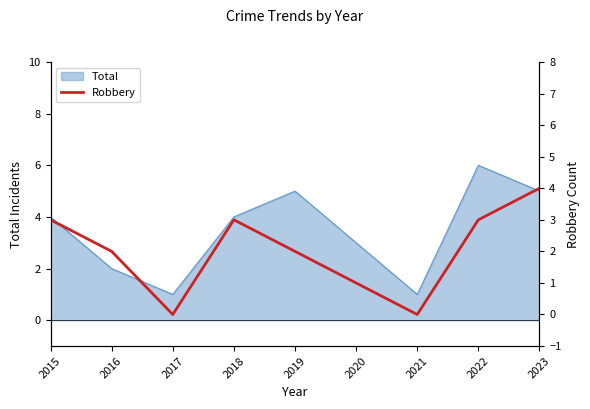

The value of Total at 2020 is 3. True or false?

True